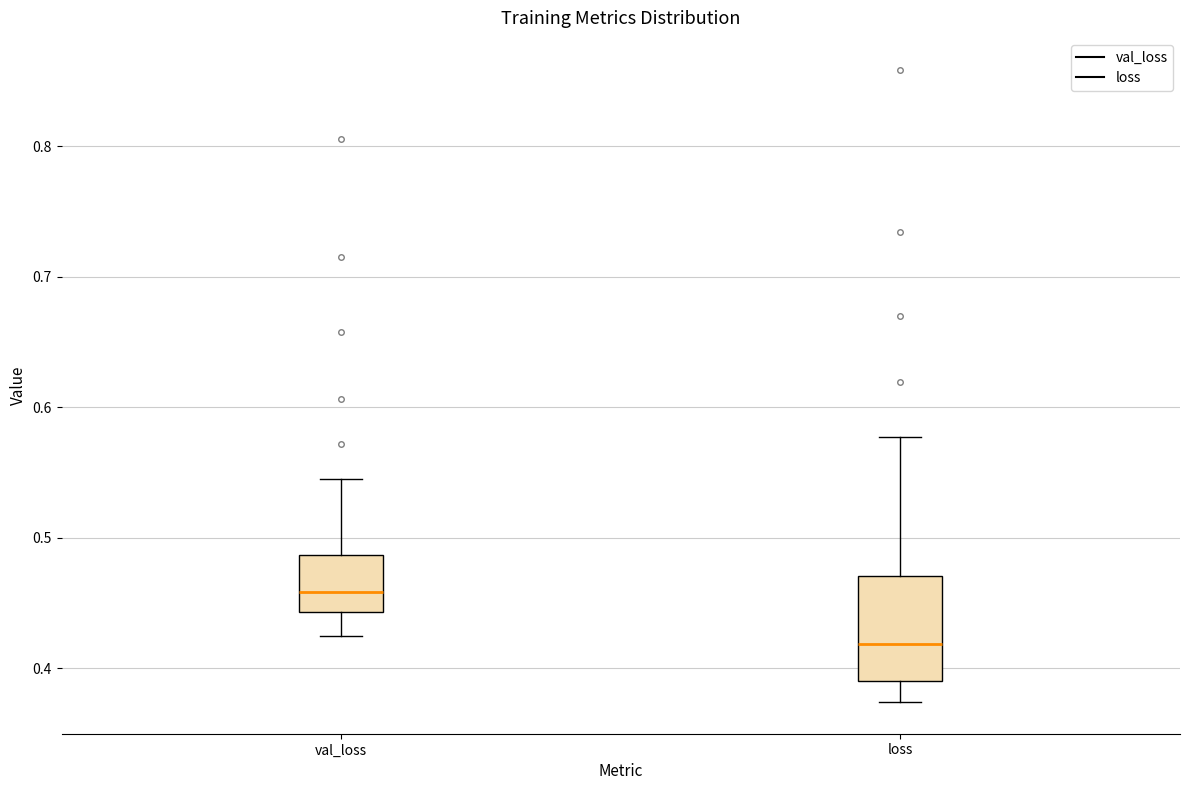

Reading left to right, transcribe this box plot: for each box, give where its median line is, the range the box spans, and where its two whiskers end, as read against the y-axis. The values are not printed on the chart, so give them approximately, as read against the axis.

val_loss: median 0.46, box 0.44 to 0.49, whiskers 0.42 to 0.55
loss: median 0.42, box 0.39 to 0.47, whiskers 0.37 to 0.58